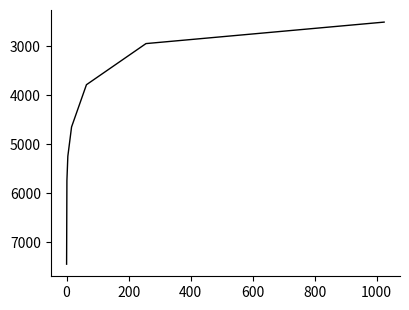

What is the difference between the second highest and minimum values?

3232.7